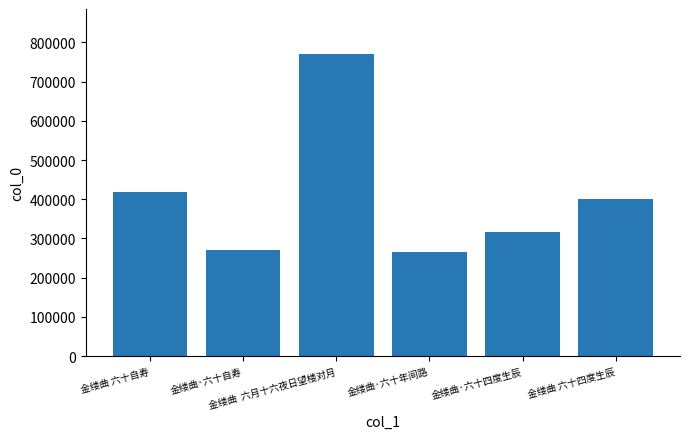

Count the number of data series in this chart.

1